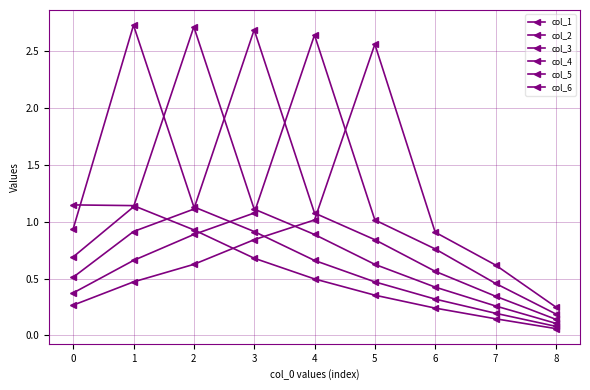

Is this an area chart (filled region under the line)?

No